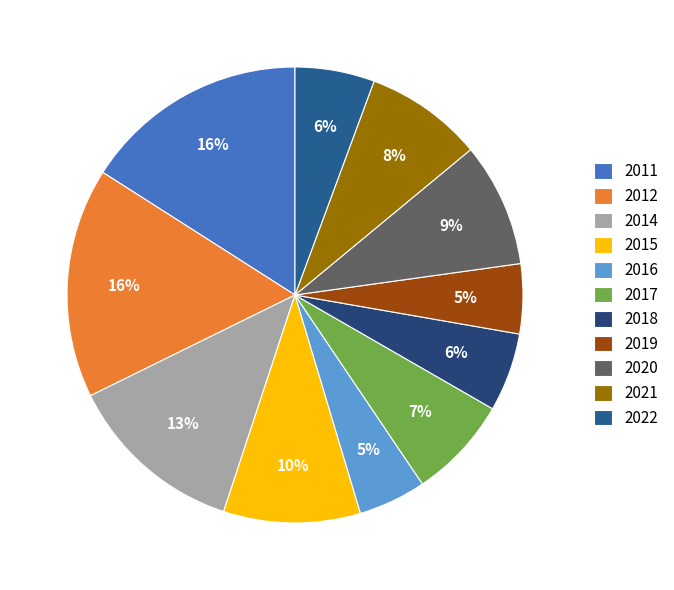

Is there a majority slice in this chart?

No